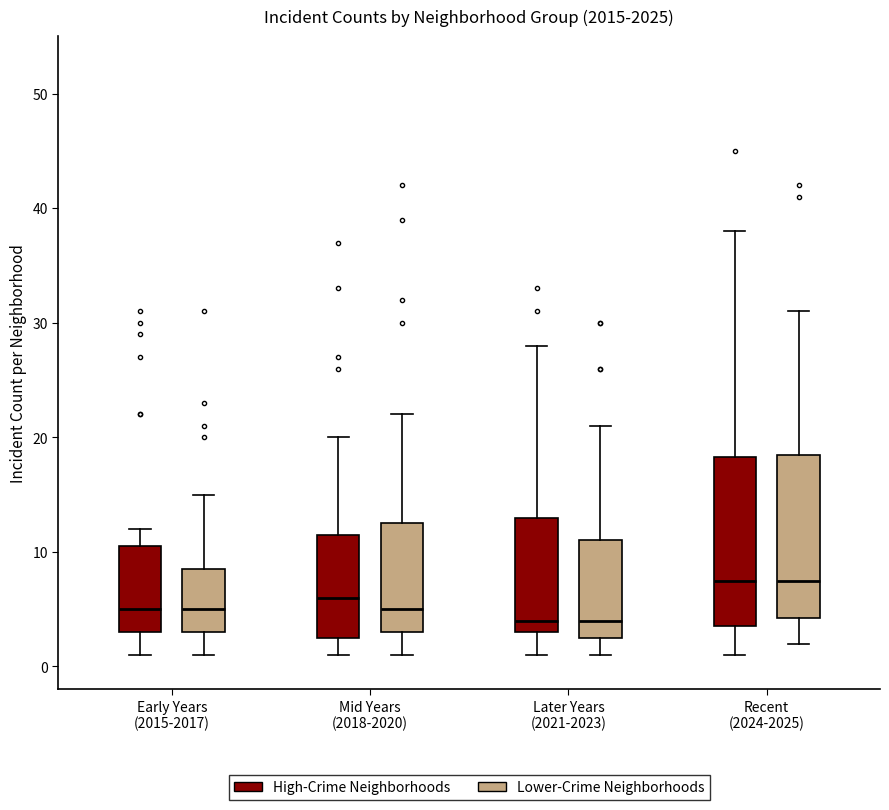

Reading left to right, read every box against the y-axis: the position of its median line, the range the box covers, and the ends of its whiskers. The values are not printed on the chart, so give them approximately, as read against the axis.

Early Years (2015-2017) (High-Crime Neighborhoods): median 5, box 3 to 11, whiskers 1 to 12
Early Years (2015-2017) (Lower-Crime Neighborhoods): median 5, box 3 to 9, whiskers 1 to 15
Mid Years (2018-2020) (High-Crime Neighborhoods): median 6, box 3 to 12, whiskers 1 to 20
Mid Years (2018-2020) (Lower-Crime Neighborhoods): median 5, box 3 to 13, whiskers 1 to 22
Later Years (2021-2023) (High-Crime Neighborhoods): median 4, box 3 to 13, whiskers 1 to 28
Later Years (2021-2023) (Lower-Crime Neighborhoods): median 4, box 3 to 11, whiskers 1 to 21
Recent (2024-2025) (High-Crime Neighborhoods): median 8, box 4 to 18, whiskers 1 to 38
Recent (2024-2025) (Lower-Crime Neighborhoods): median 8, box 4 to 19, whiskers 2 to 31